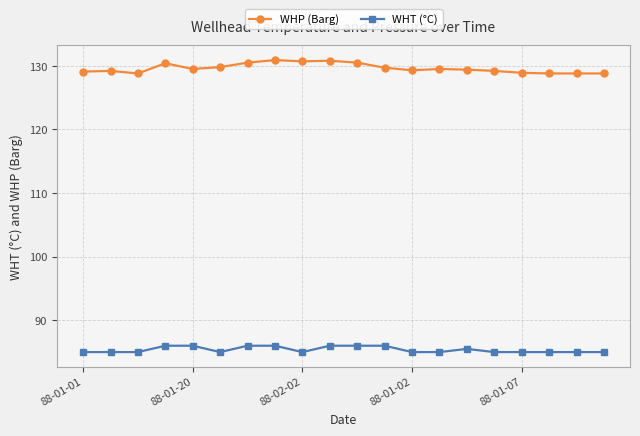

What is the sum of all WHP (Barg) values?

2592.6